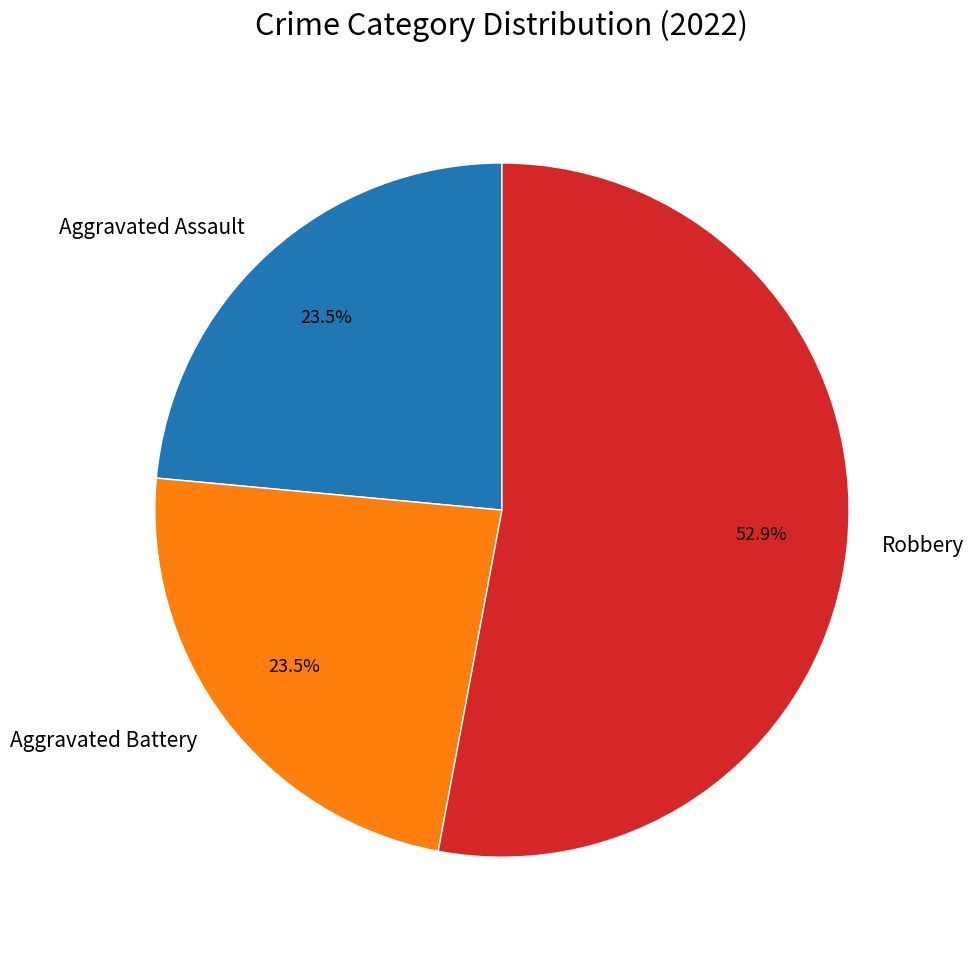

To the nearest percent, what is the average slice percentage?

33%